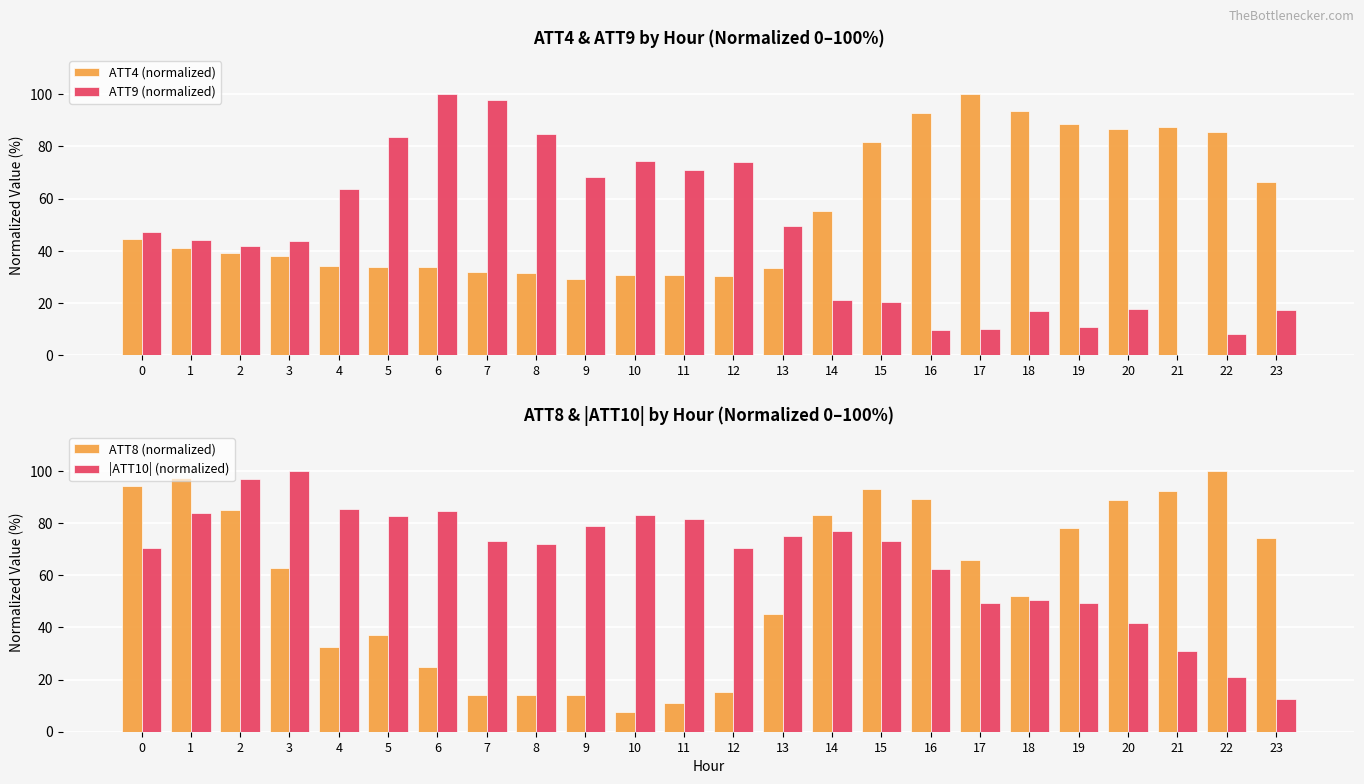

At 8, list the series in order from smallest to largest.

ATT8 (normalized), ATT4 (normalized), |ATT10| (normalized), ATT9 (normalized)